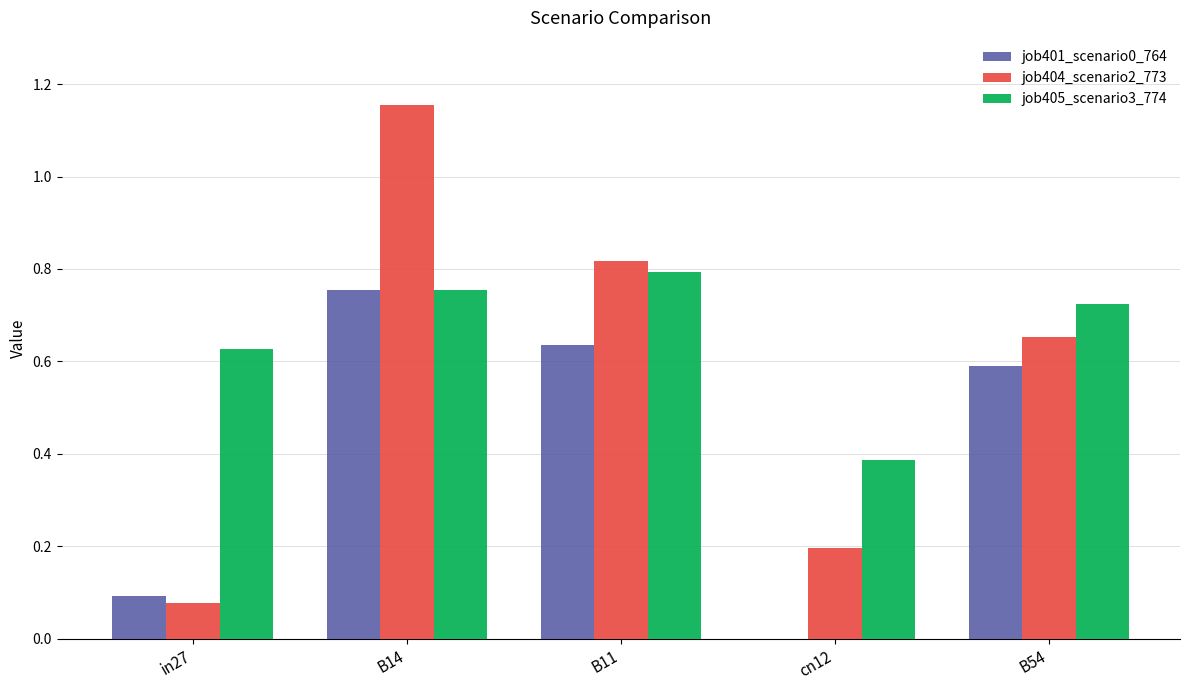

Which series has the largest total across all categories?

job405_scenario3_774